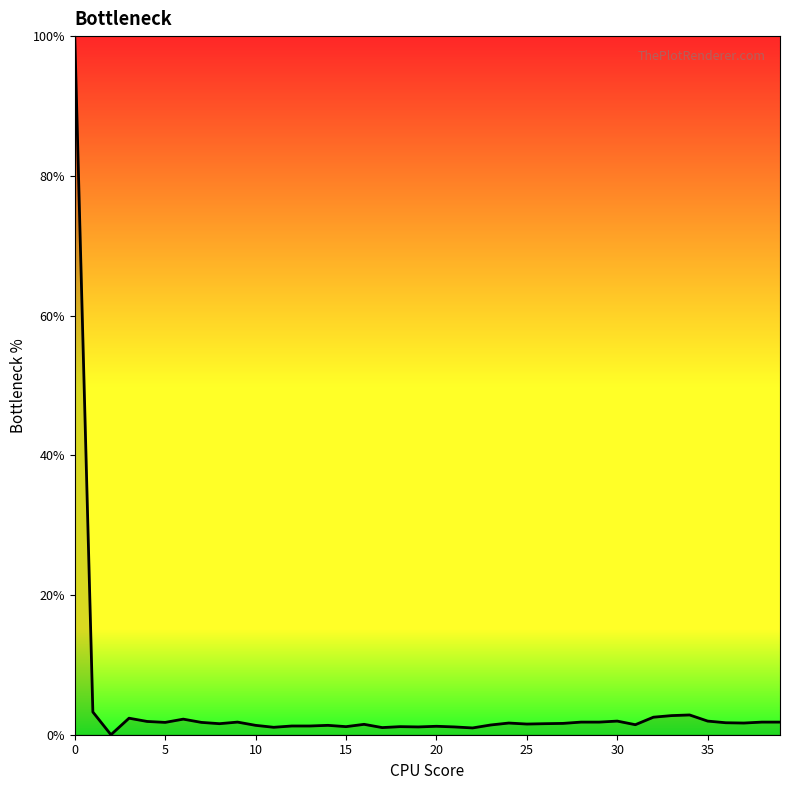

What is the difference between the maximum and minimum values?

100.0